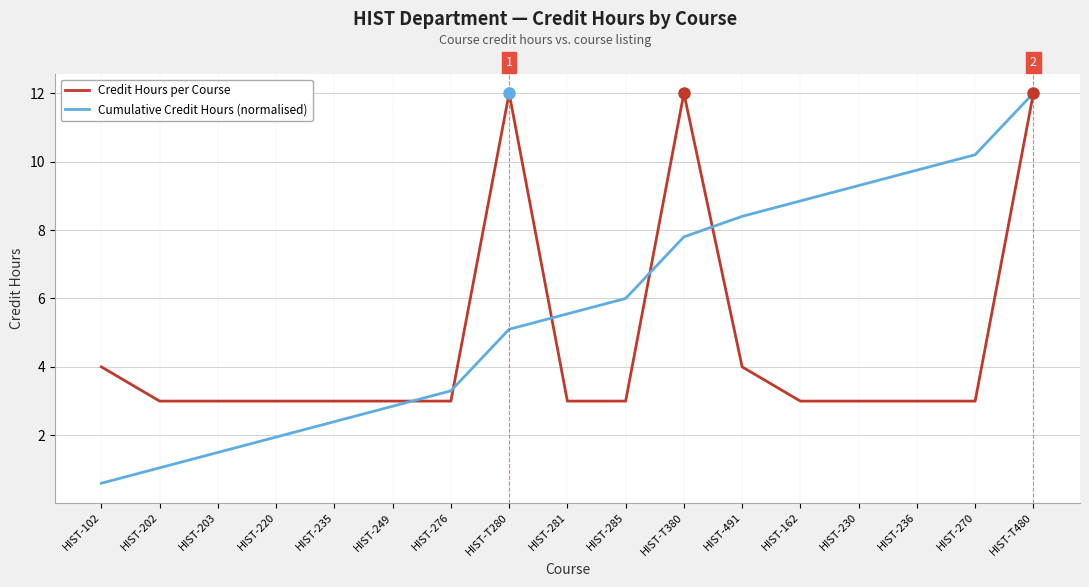

At HIST-T280, list the series in order from largest to smallest.

Credit Hours per Course, Cumulative Credit Hours (normalised)